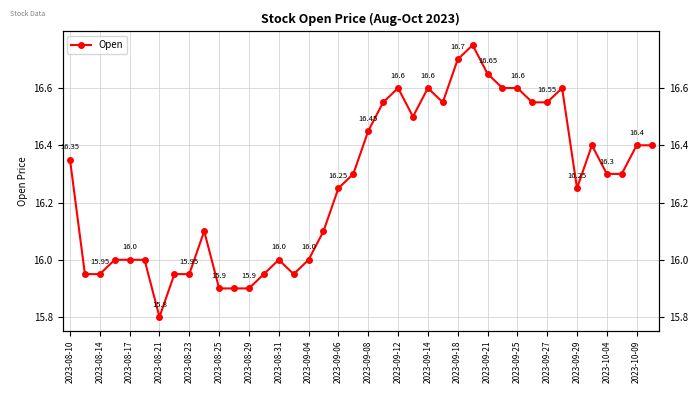

Is it true that the value at 2023-08-17 is 10.5?

False